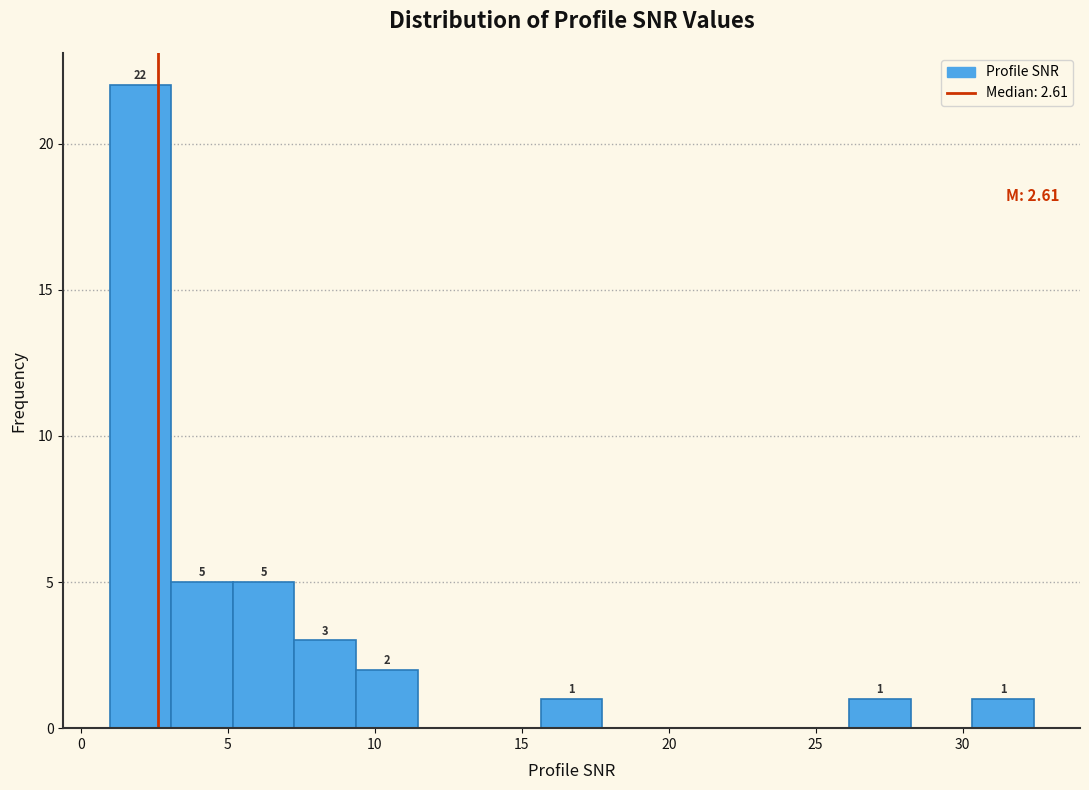

Over which range of the x-axis is the bar tallest?

1.0 to 3.0